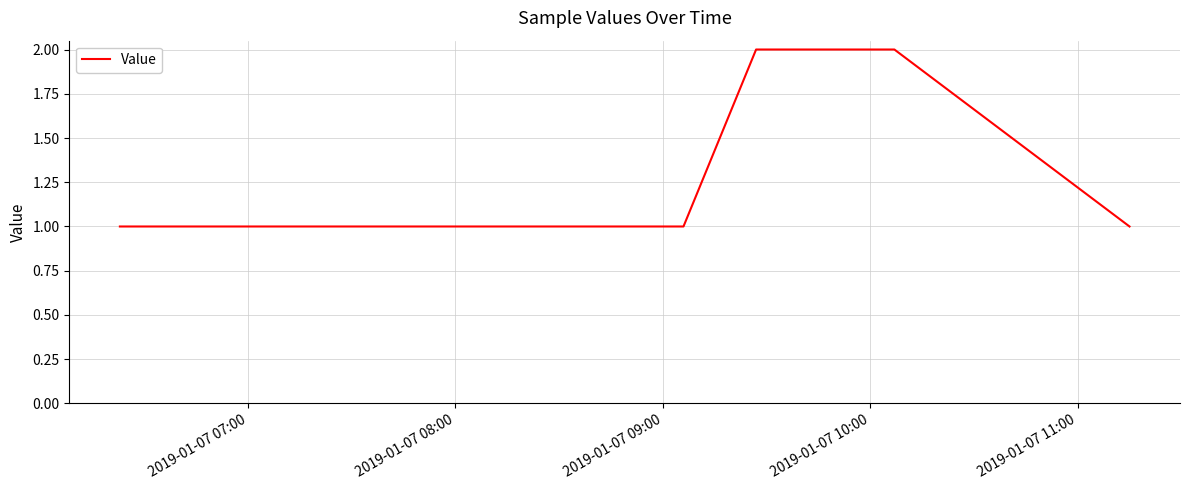

What is the sum of all values?

8